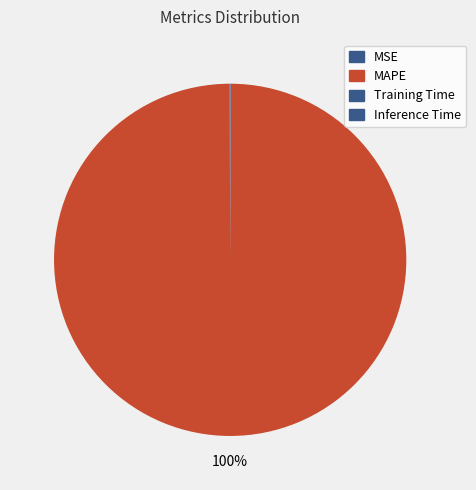

Which slice is the largest?

MAPE